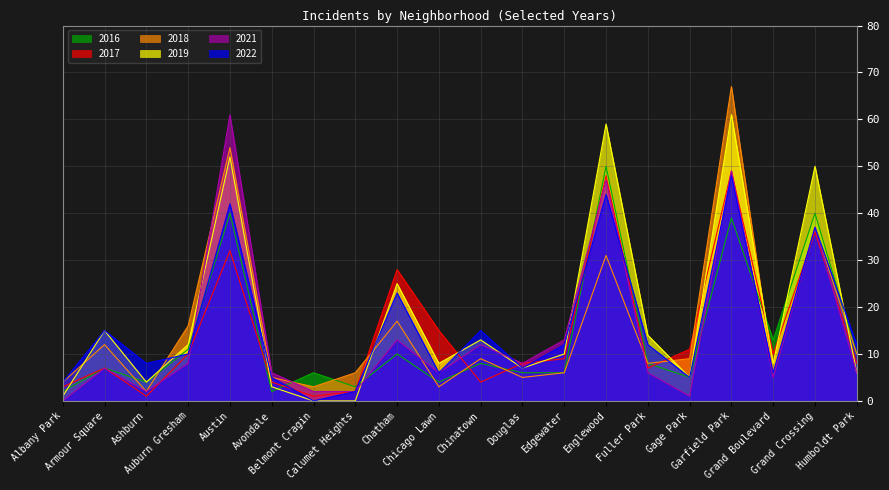

At which category is the sum across all series the highest?

Garfield Park